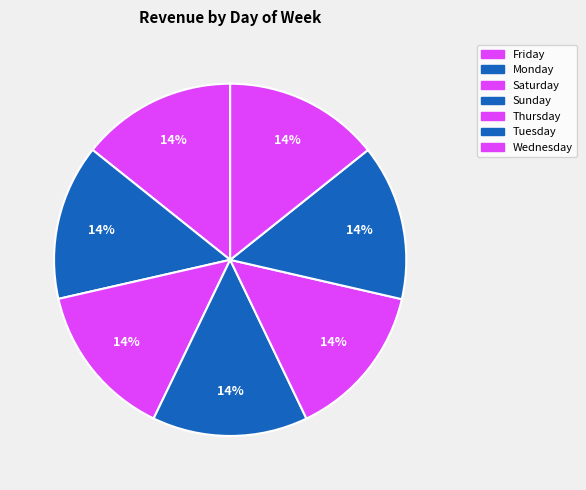

To the nearest percent, what is the combined percentage of Saturday and Friday?

29%